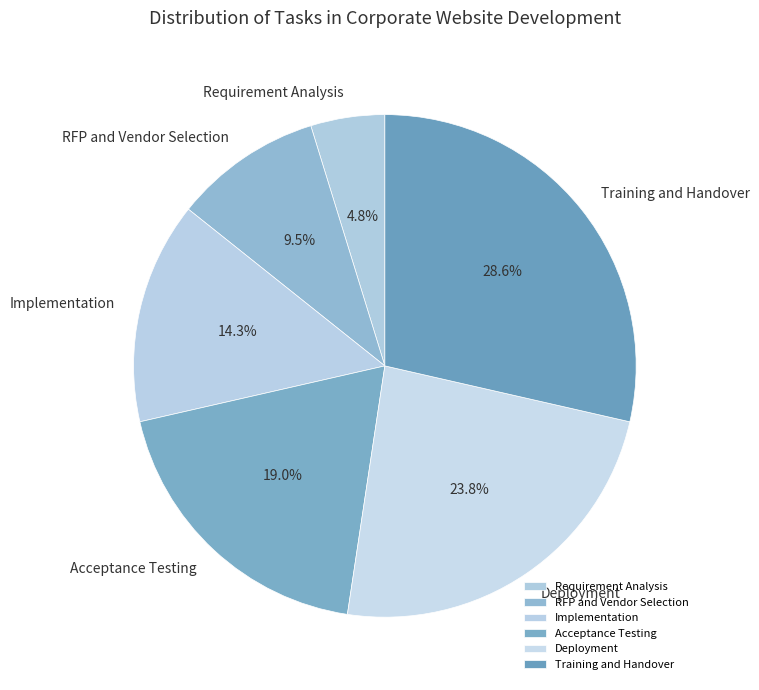

To the nearest percent, what is the difference between the Requirement Analysis and Implementation slice percentages?

10%